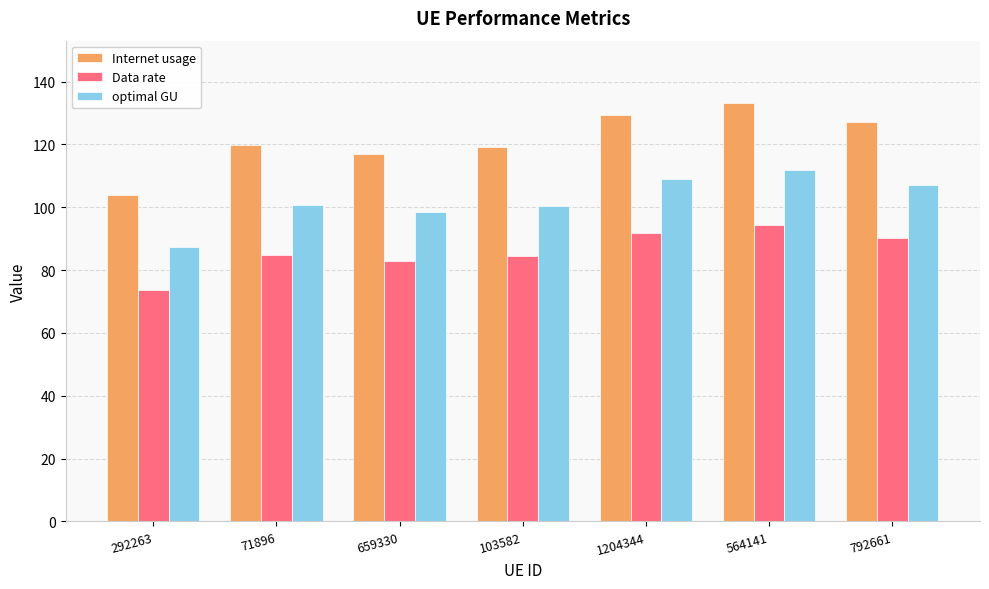

How many series are shown in this chart?

3